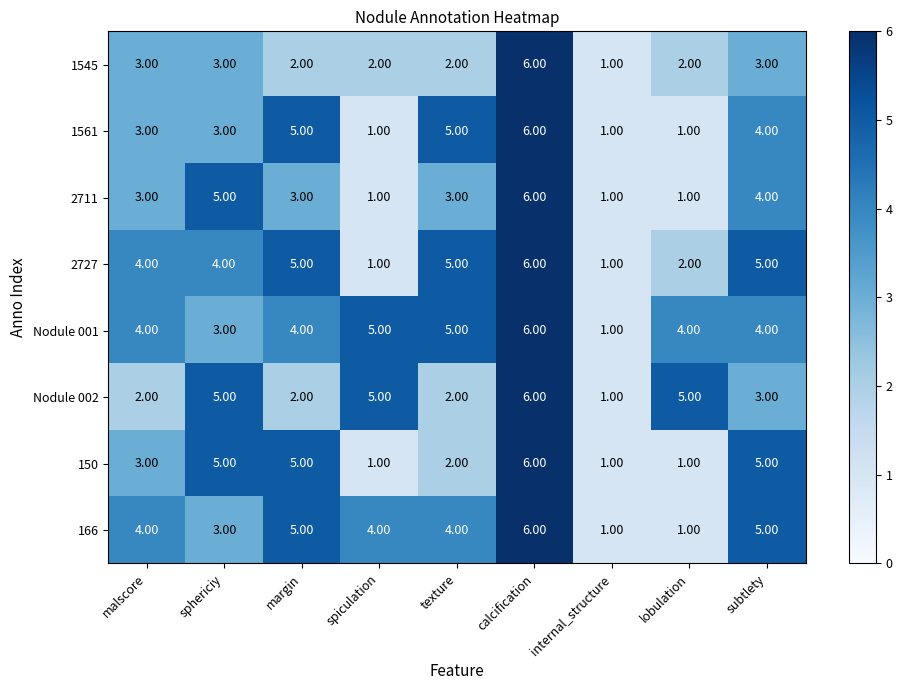

Which category has the highest value in the 2727 series?

calcification